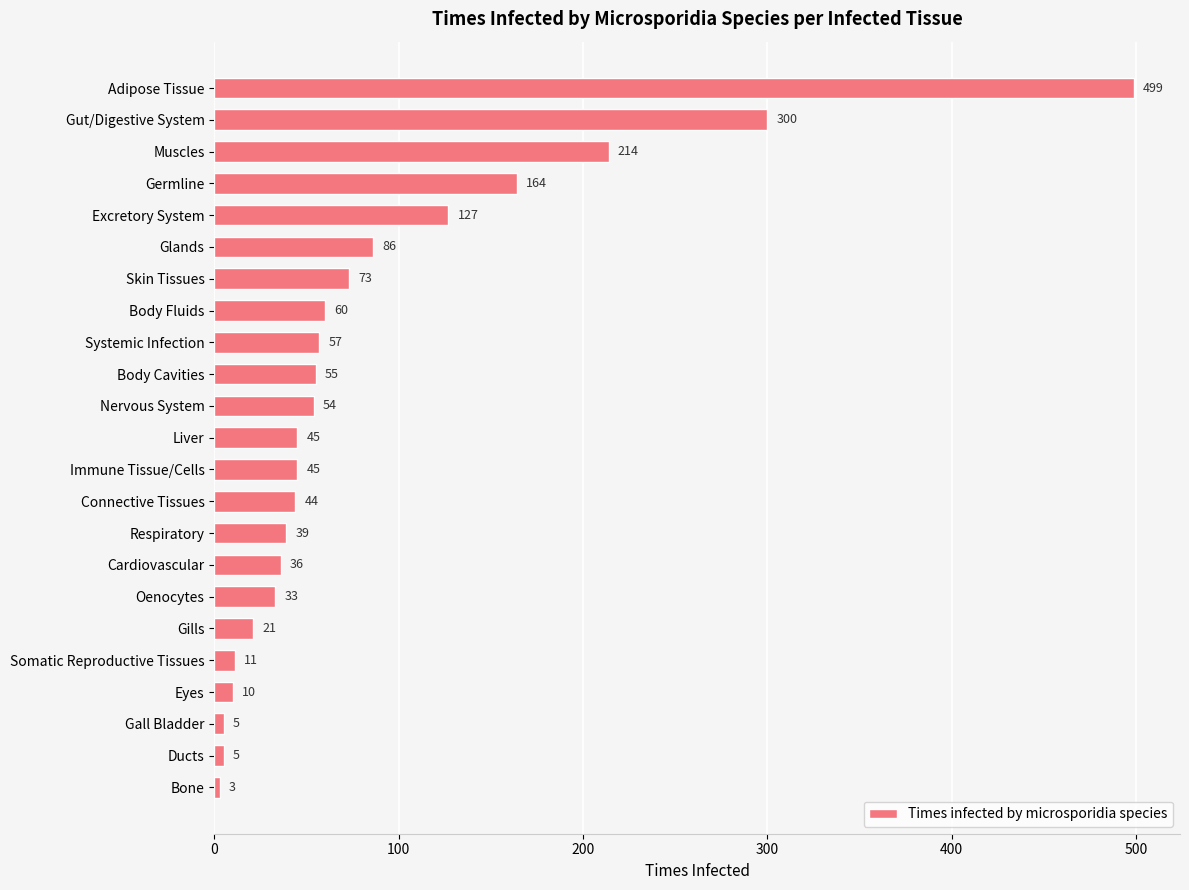

What is the maximum value shown in the chart?

499